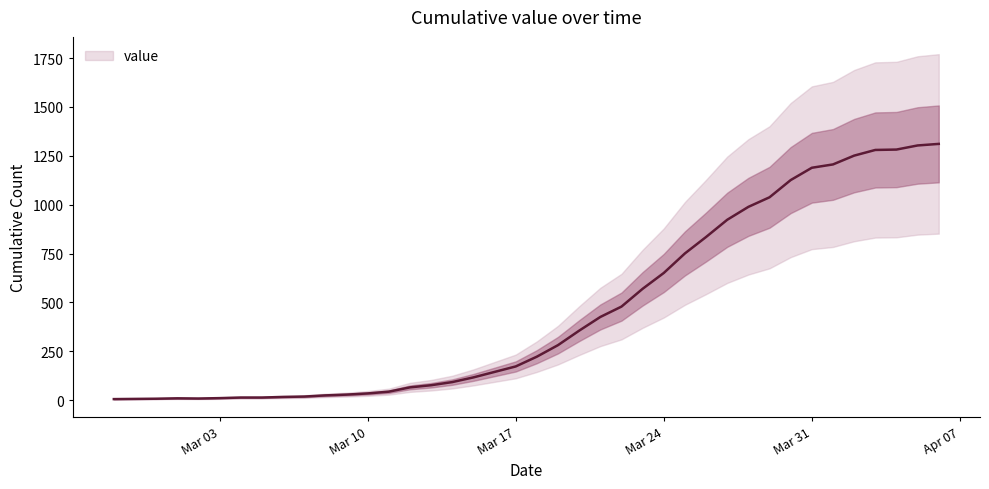

Between Mar 31 and Mar 17, which is larger?

Mar 31